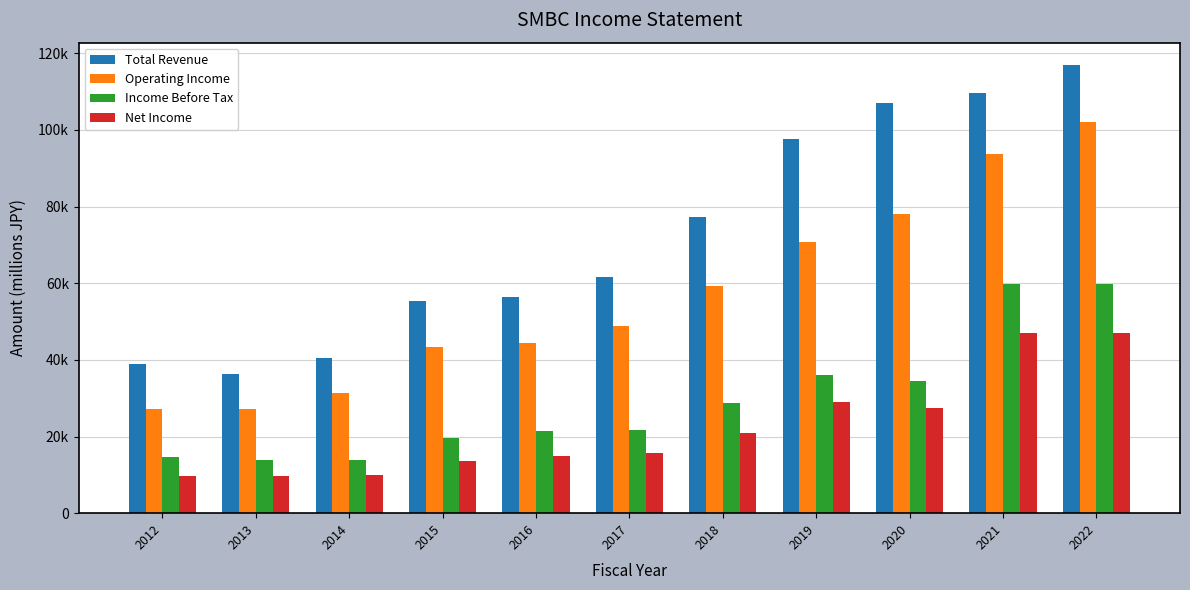

Reading right to left, transcribe all the data shown in this chart.

Total Revenue: 2022=116900	2021=109500	2020=107100	2019=97500	2018=77200	2017=61500	2016=56300	2015=55300	2014=40500	2013=36300	2012=39000
Operating Income: 2022=102100	2021=93700	2020=78100	2019=70800	2018=59300	2017=48800	2016=44500	2015=43400	2014=31300	2013=27100	2012=27200
Income Before Tax: 2022=59900	2021=59700	2020=34400	2019=36000	2018=28700	2017=21600	2016=21500	2015=19700	2014=13800	2013=14000	2012=14700
Net Income: 2022=47000	2021=47000	2020=27500	2019=28900	2018=20900	2017=15600	2016=14800	2015=13500	2014=9900	2013=9700	2012=9600